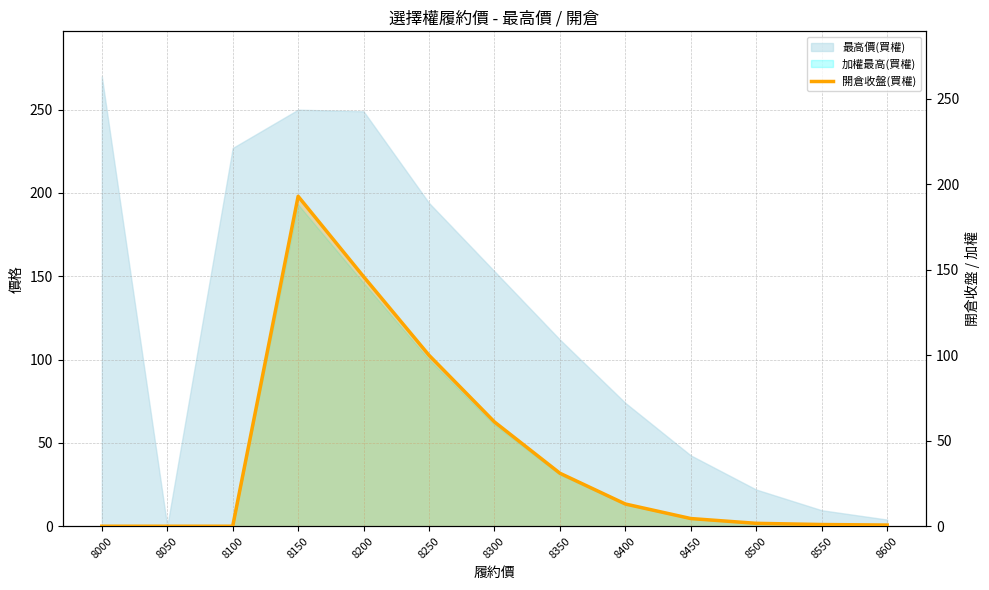

Does the chart display data point markers on the line(s)?

No